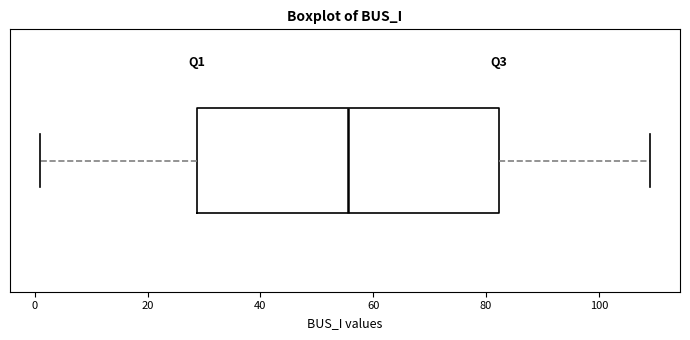

Read this box plot against the x-axis: the position of the median line, the range covered by the box, and the ends of both whiskers. The values are not printed on the chart, so give them approximately, as read against the axis.

median 56, box 28 to 82, whiskers 2 to 110